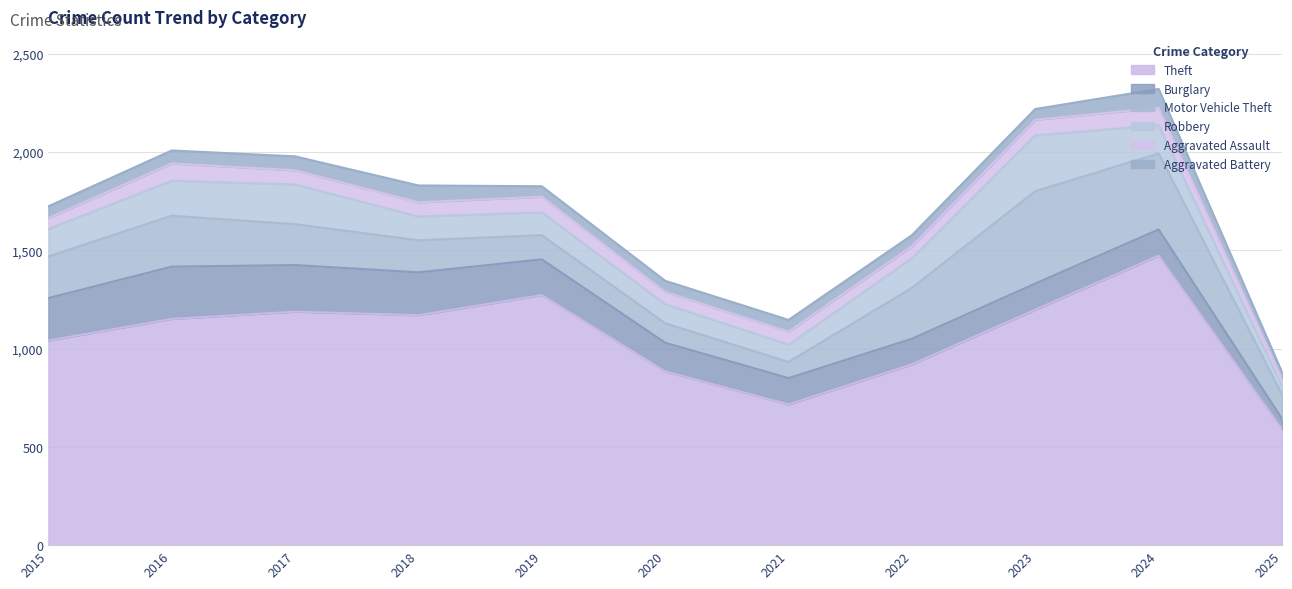

Reading right to left, list all the values displayed in this chart.

Theft: 590	1473	1198	920	716	884	1272	1170	1188	1151	1041
Burglary: 53	133	133	130	134	146	182	218	237	266	216
Motor Vehicle Theft: 123	387	470	259	82	99	123	163	208	259	212
Robbery: 43	144	284	151	88	97	116	121	202	178	139
Aggravated Assault: 39	88	79	61	66	62	80	72	72	88	56
Aggravated Battery: 32	96	55	56	60	57	53	86	71	66	60